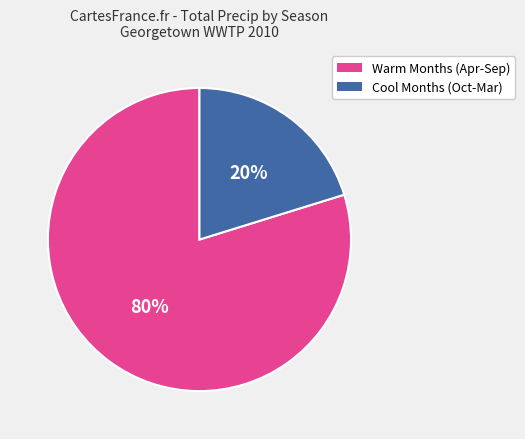

Does any single category account for the majority?

Yes